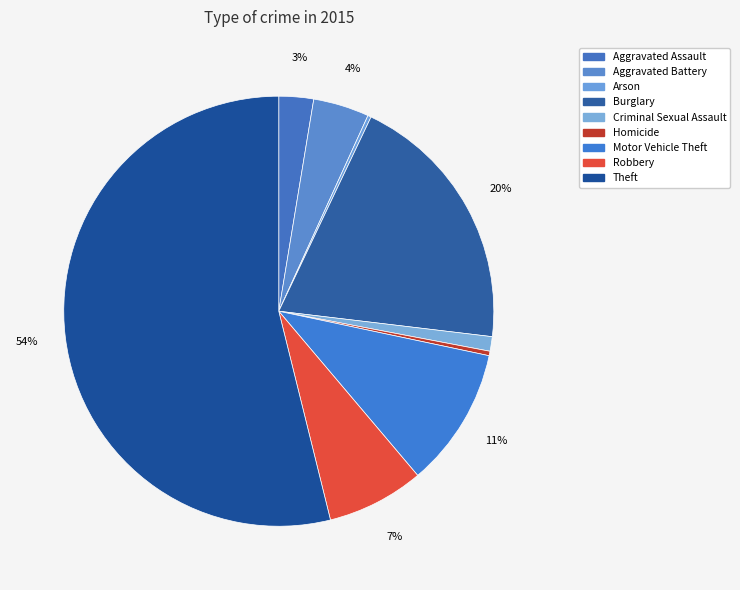

Combined, do Homicide and Arson account for over 50%?

No